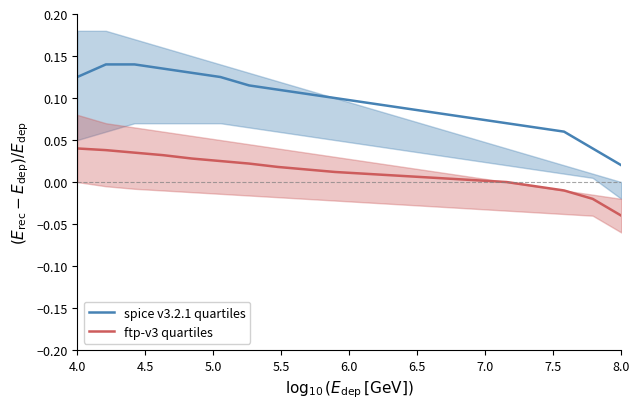

At how many categories does at least one series exceed 0?

20